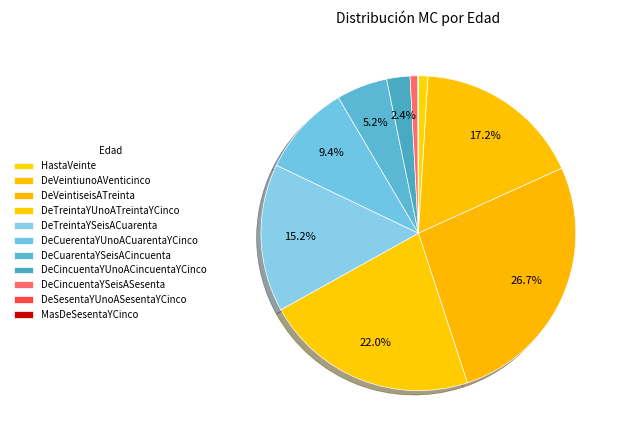

Is the sum of MasDeSesentaYCinco and DeVeintiunoAVenticinco greater than half?

No